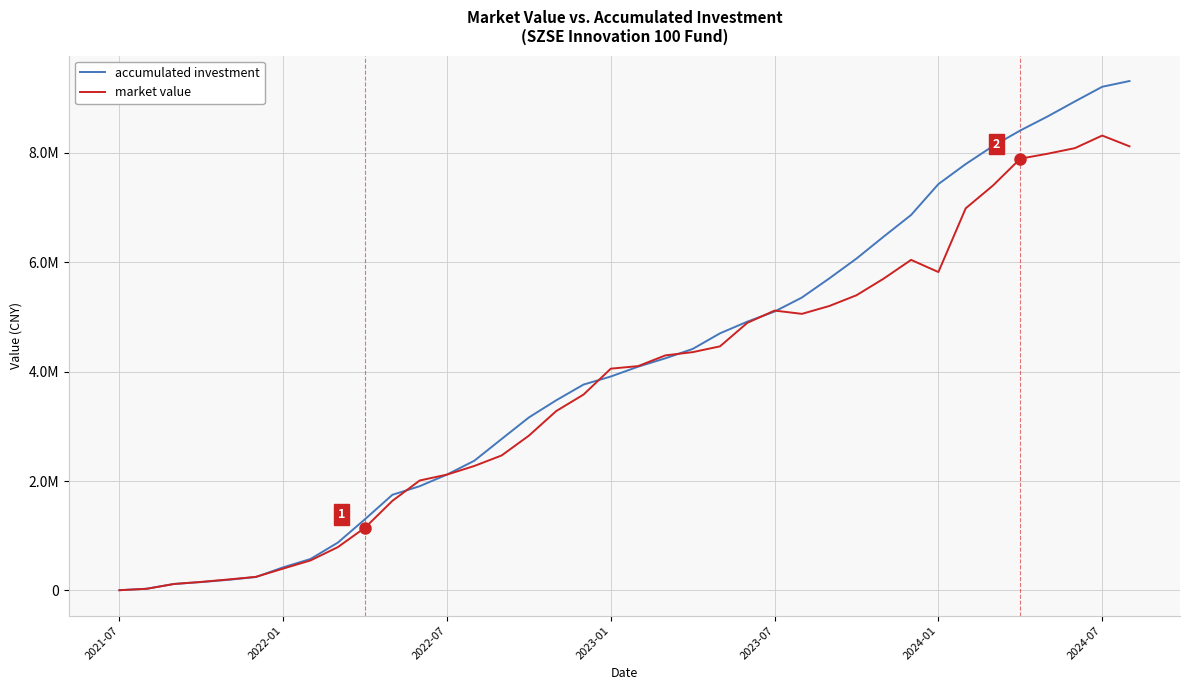

What is the average value of the accumulated investment series?

4078099.7